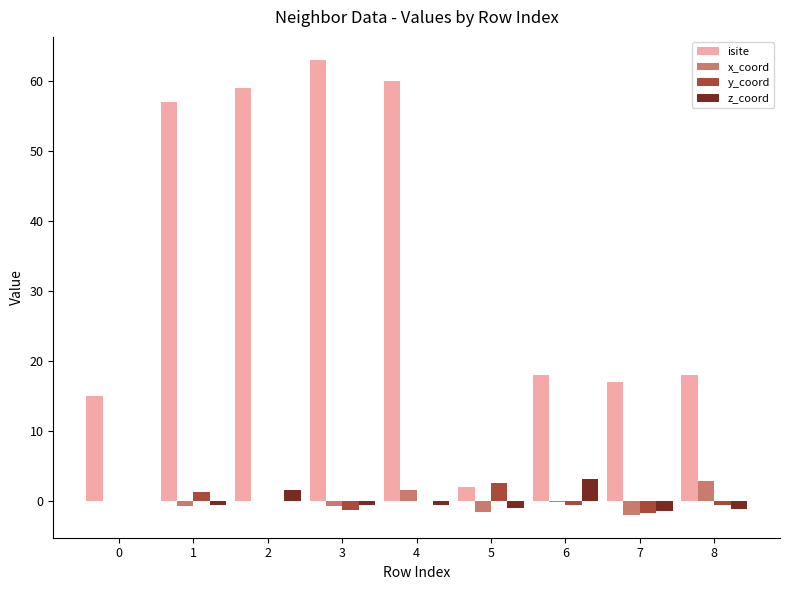

Are the bars grouped side by side (vs. stacked)?

Yes